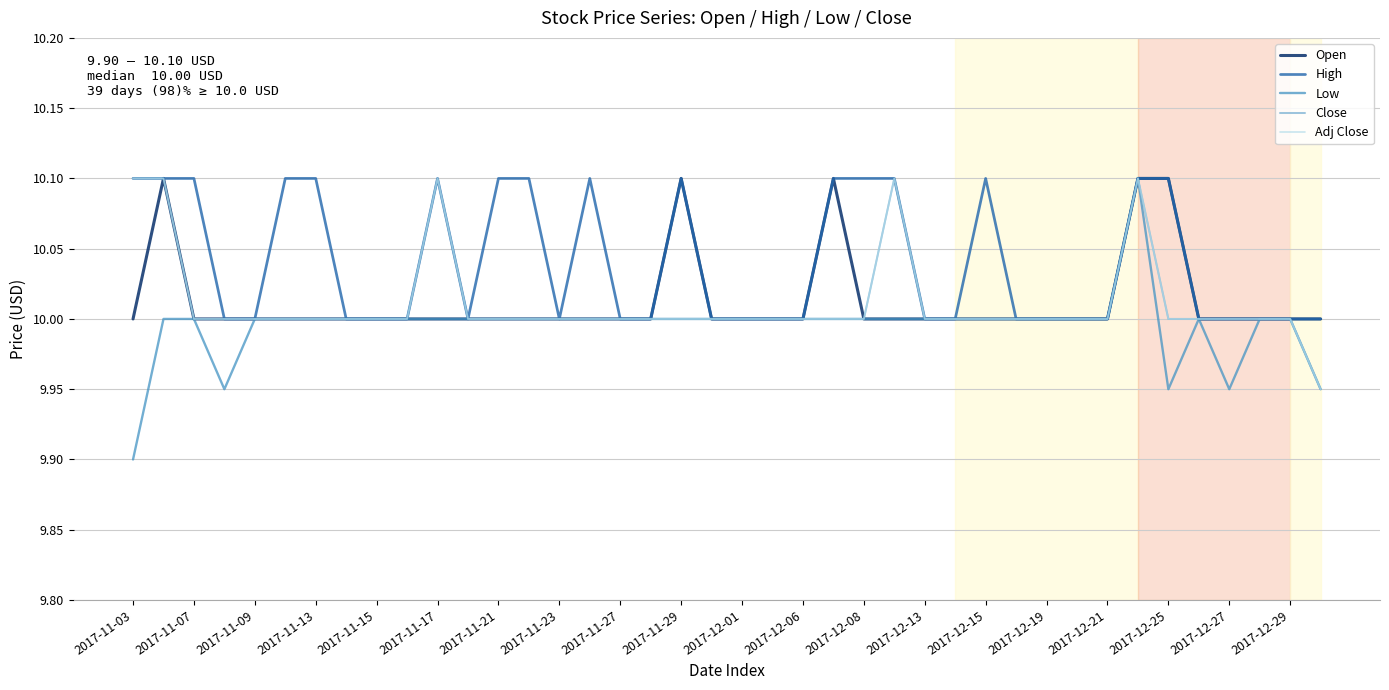

At which category does the chart reach its minimum across all series?

2017-11-03